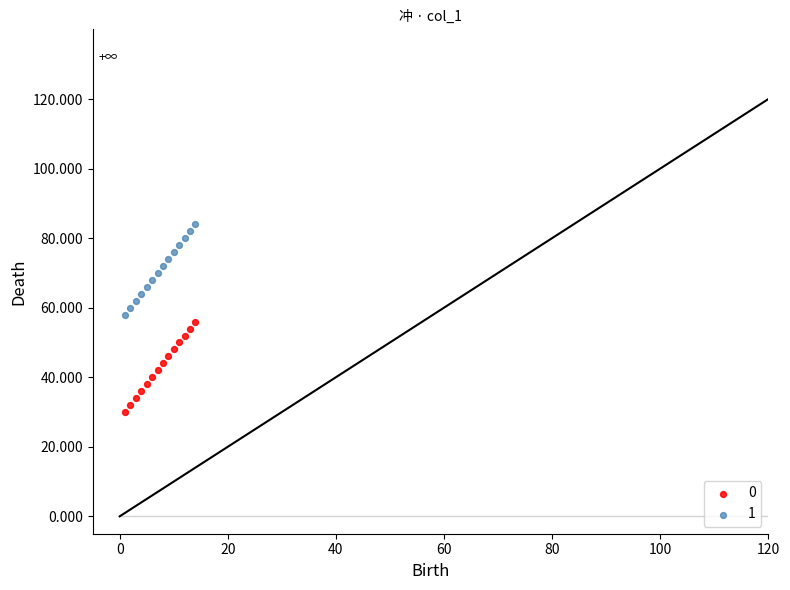

What are all the series names shown in the legend?

0, 1